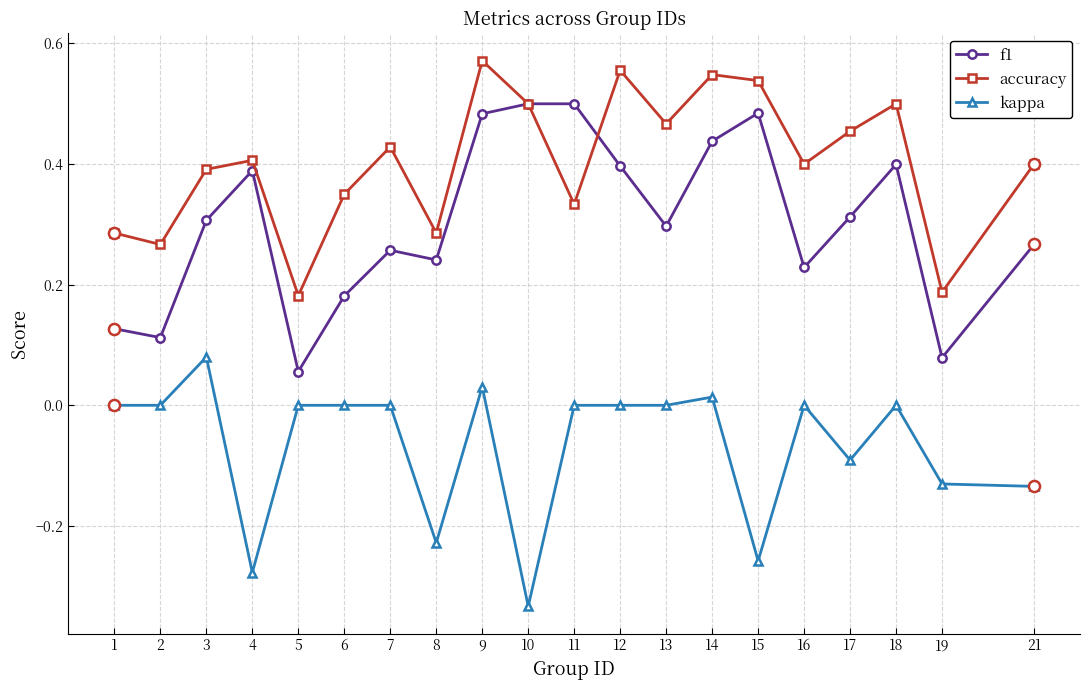

Is it true that kappa equals 0.0 at 12?

True